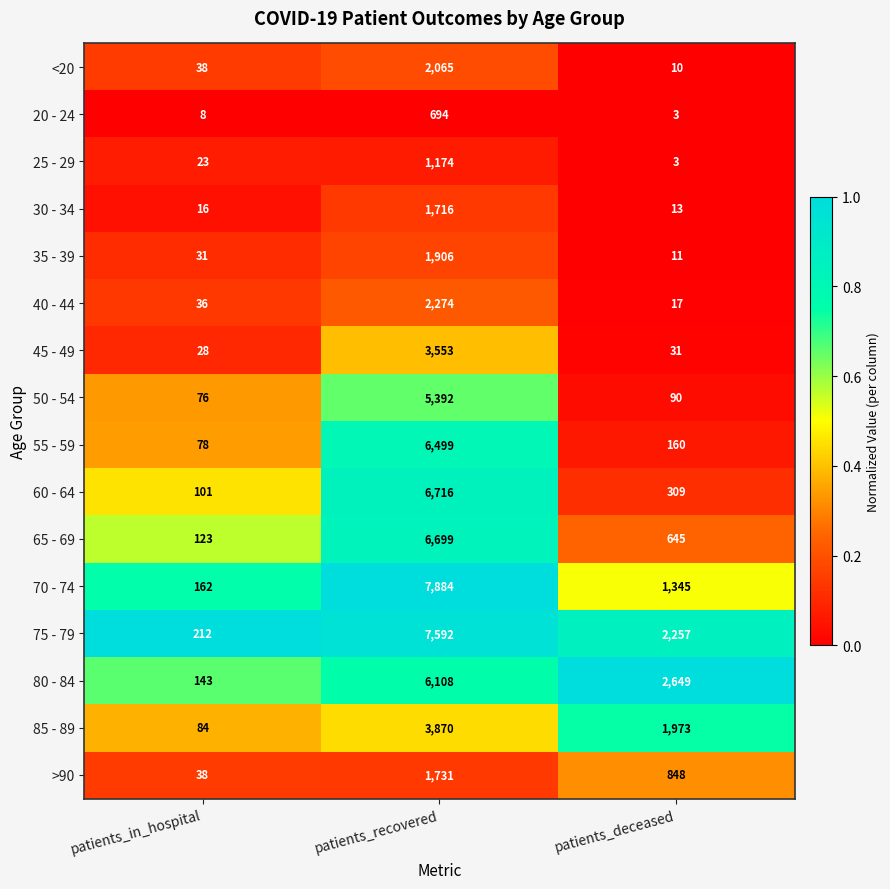

The 75 - 79 series shows 1104 at patients_deceased. True or false?

False